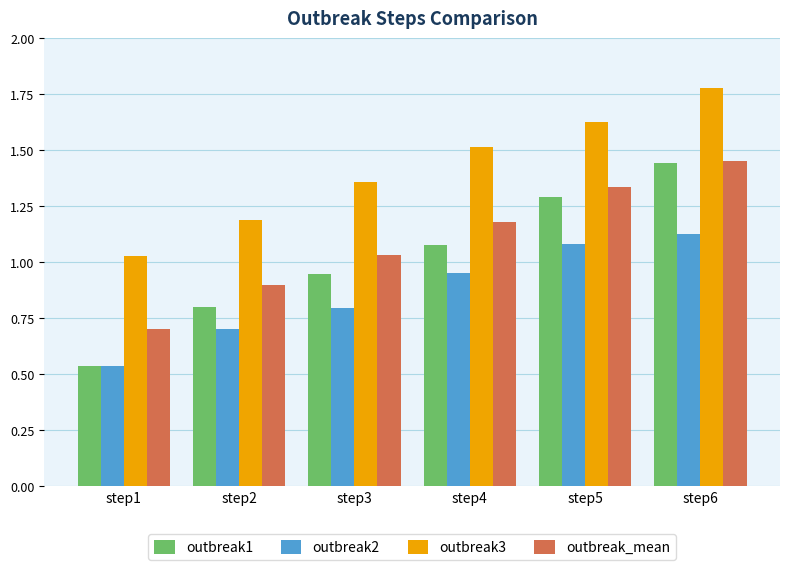

List the labels in order of outbreak2 value, smallest first.

step1, step2, step3, step4, step5, step6